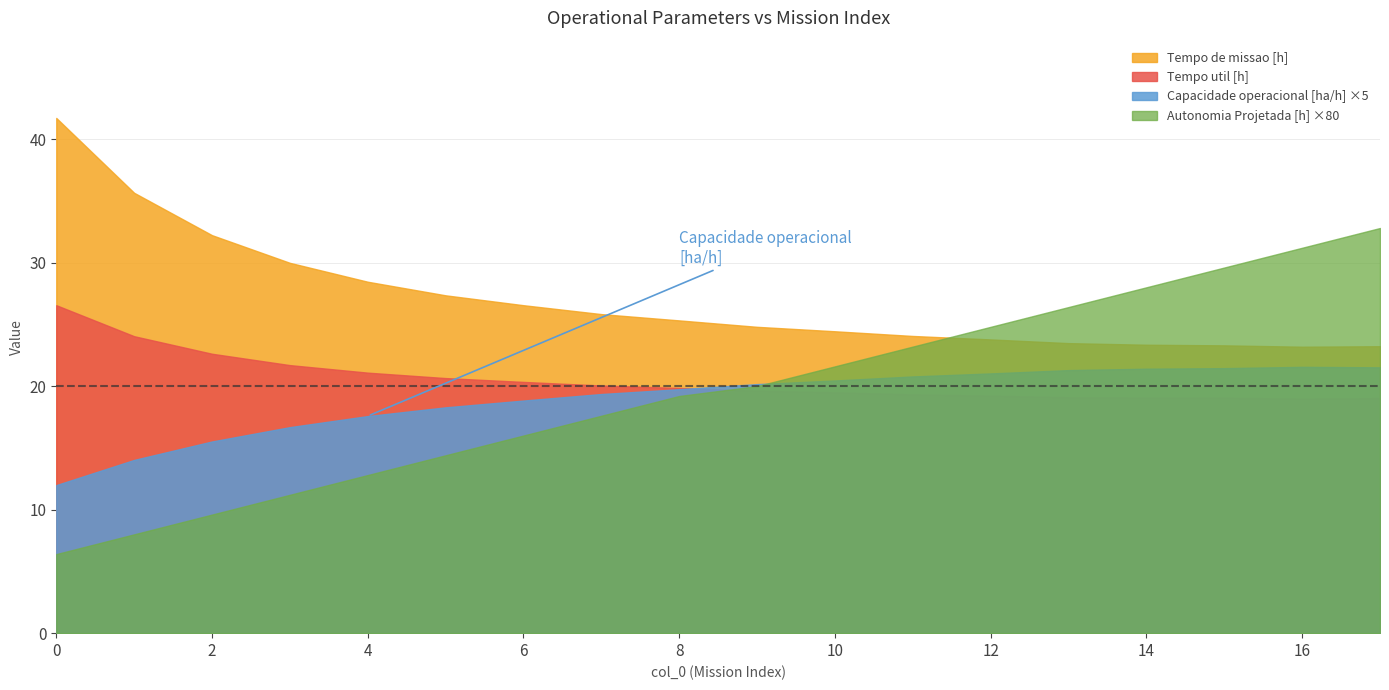

How many series are shown in this chart?

4